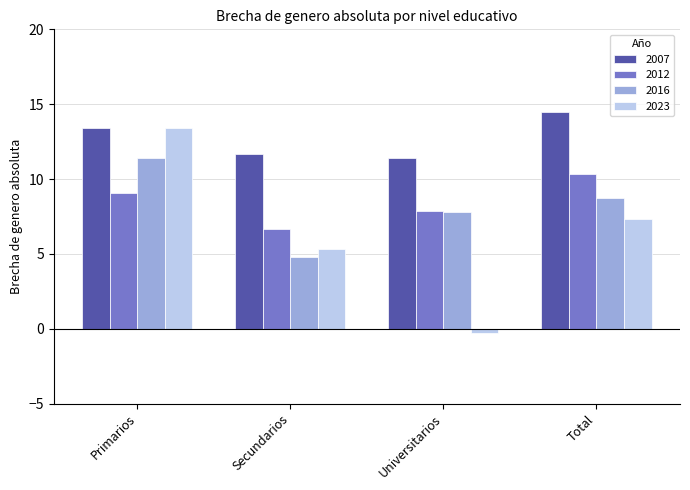

Which series has the widest spread of values?

2023